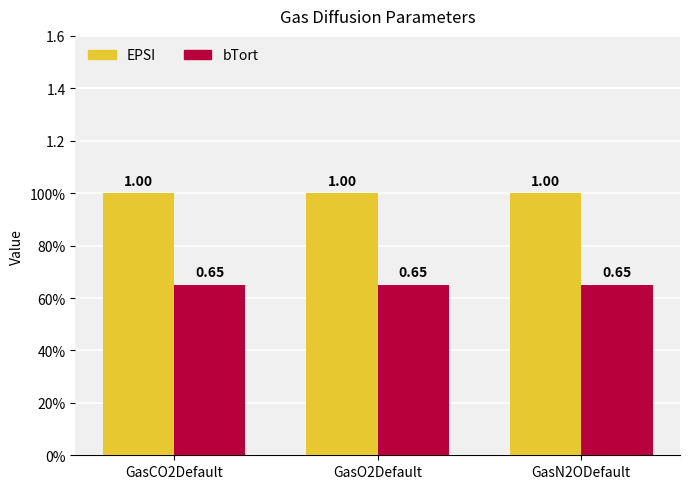

At GasCO2Default, list the series in order from smallest to largest.

bTort, EPSI